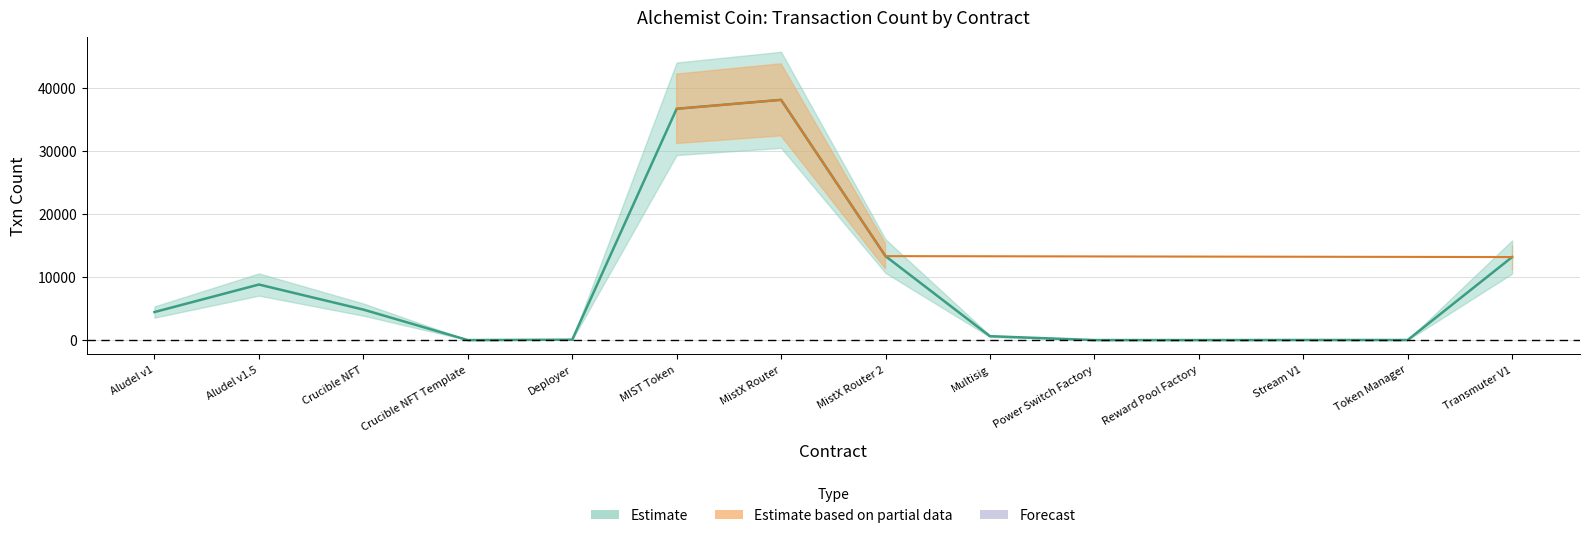

What is the sum of the values at Aludel v1 and MIST Token?

41176